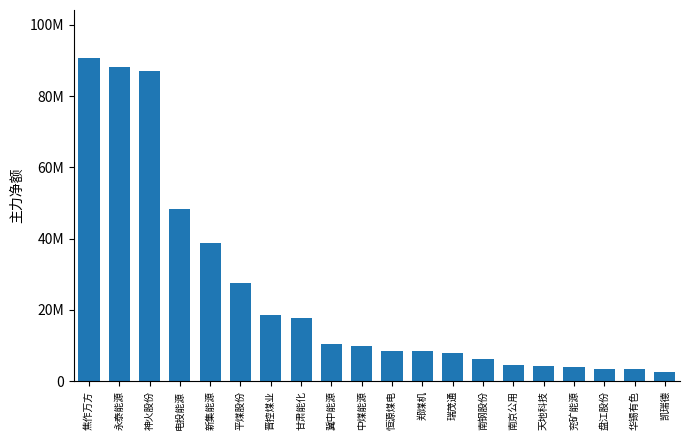

Which category has the lowest value across all series?

凯瑞德